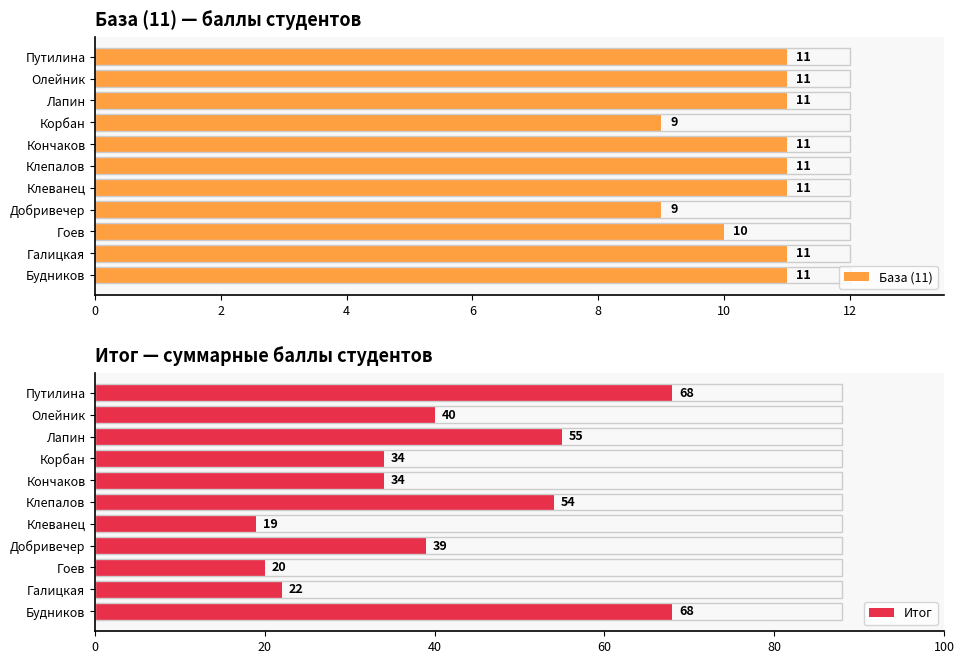

How many data points in Итог are less than 39?

5